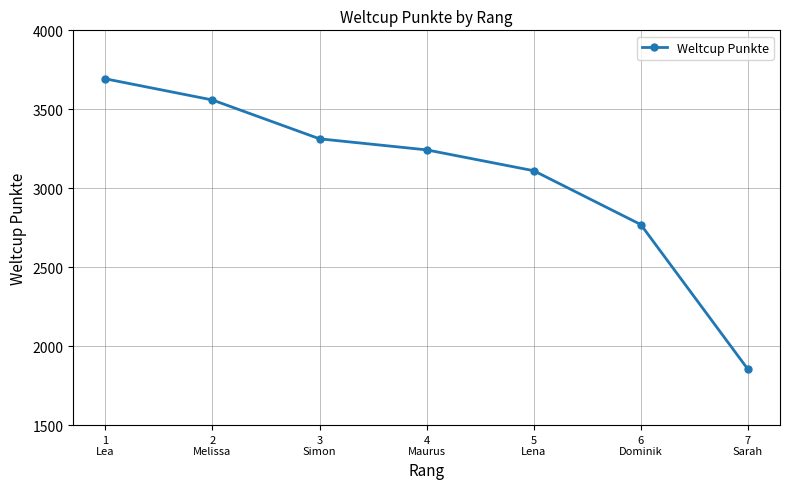

Reading right to left, what are all the values shown in this chart?

1854	2770	3111	3243	3313	3559	3693